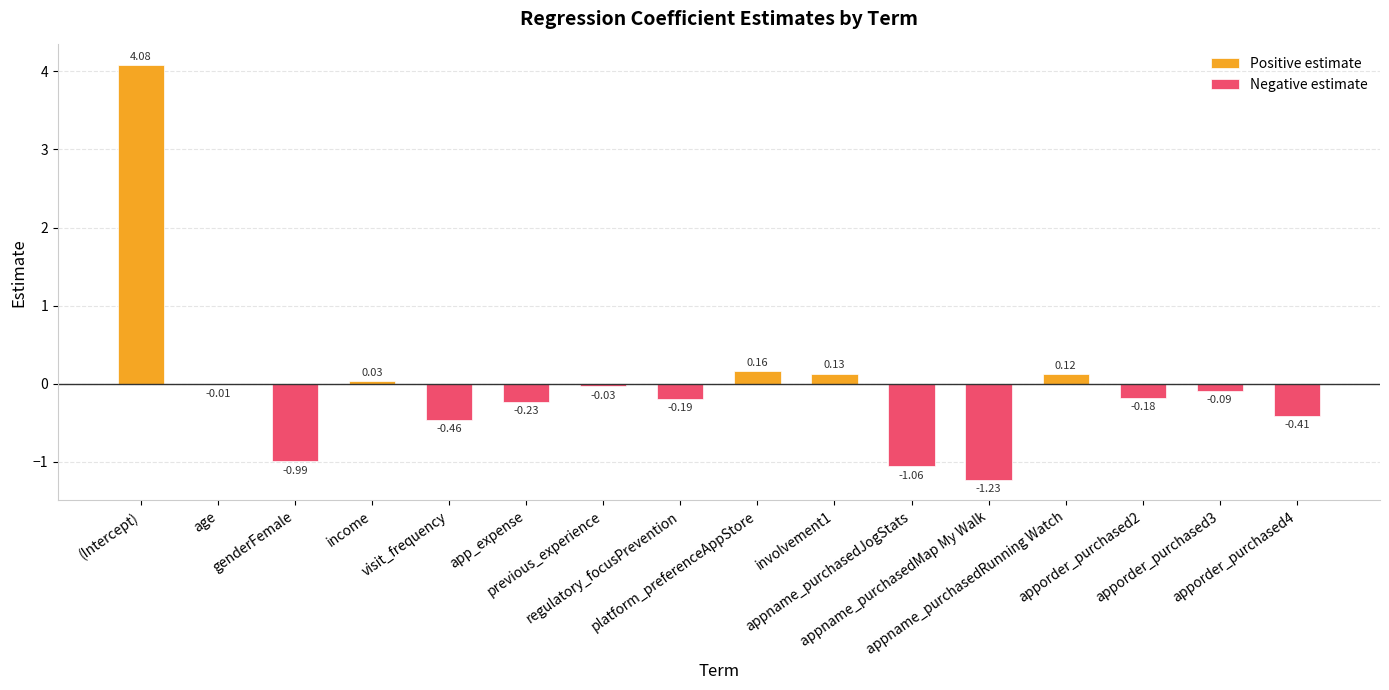

How many values are below 0?

11